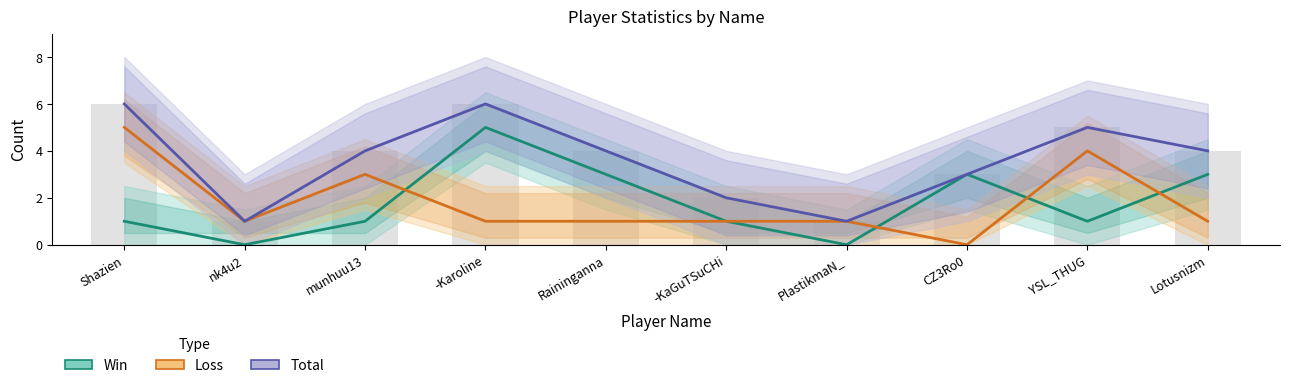

What is the difference between the Total values at Shazien and nk4u2?

5